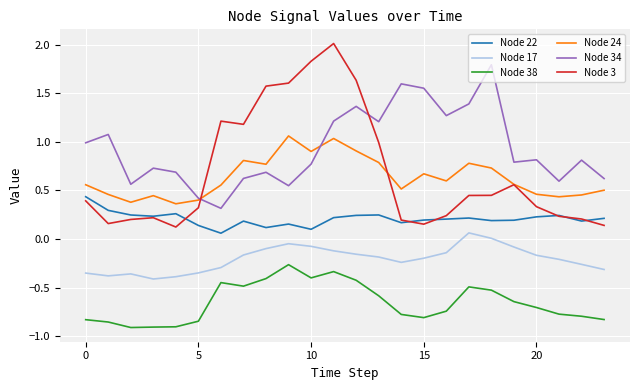

Which series has the largest total across all categories?

Node 34